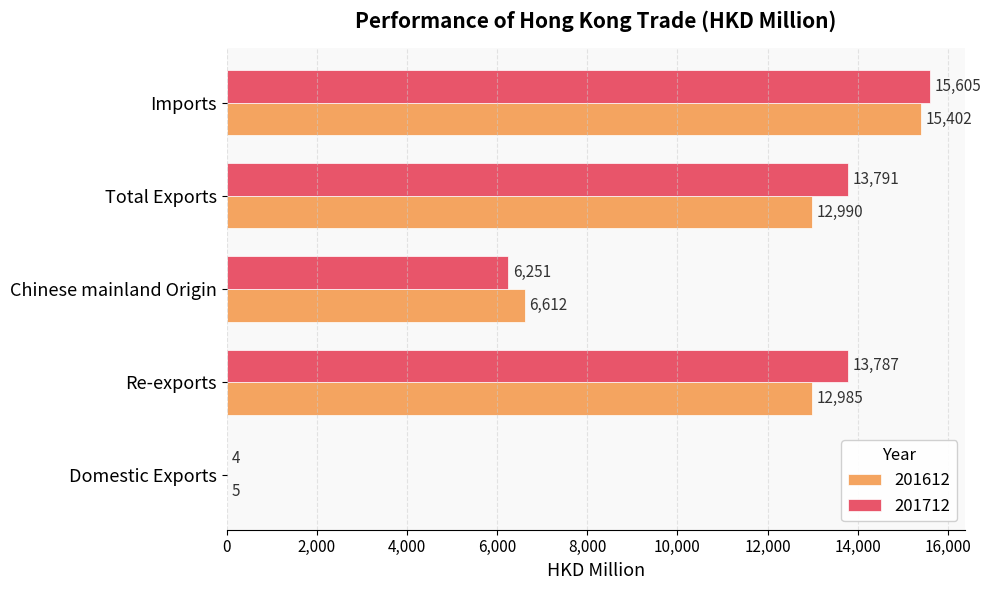

Is it true that 201612 equals 3823.7 at Chinese mainland Origin?

False